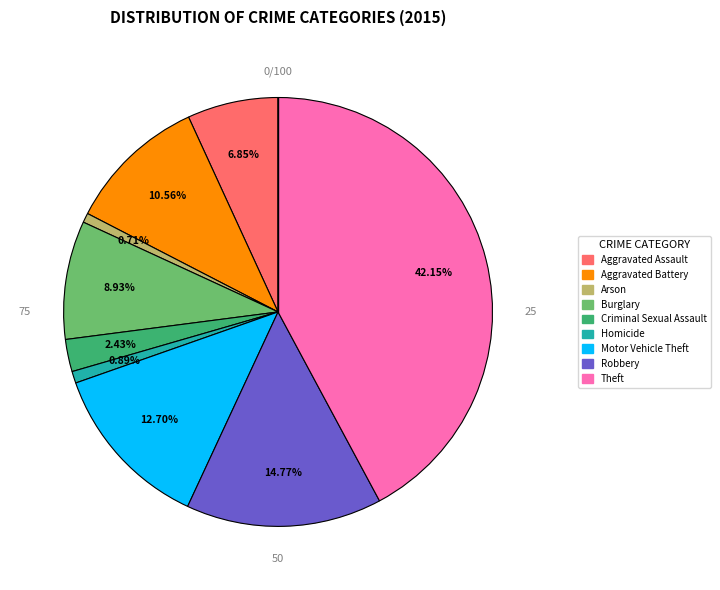

To the nearest percent, what portion does Aggravated Battery represent?

11%